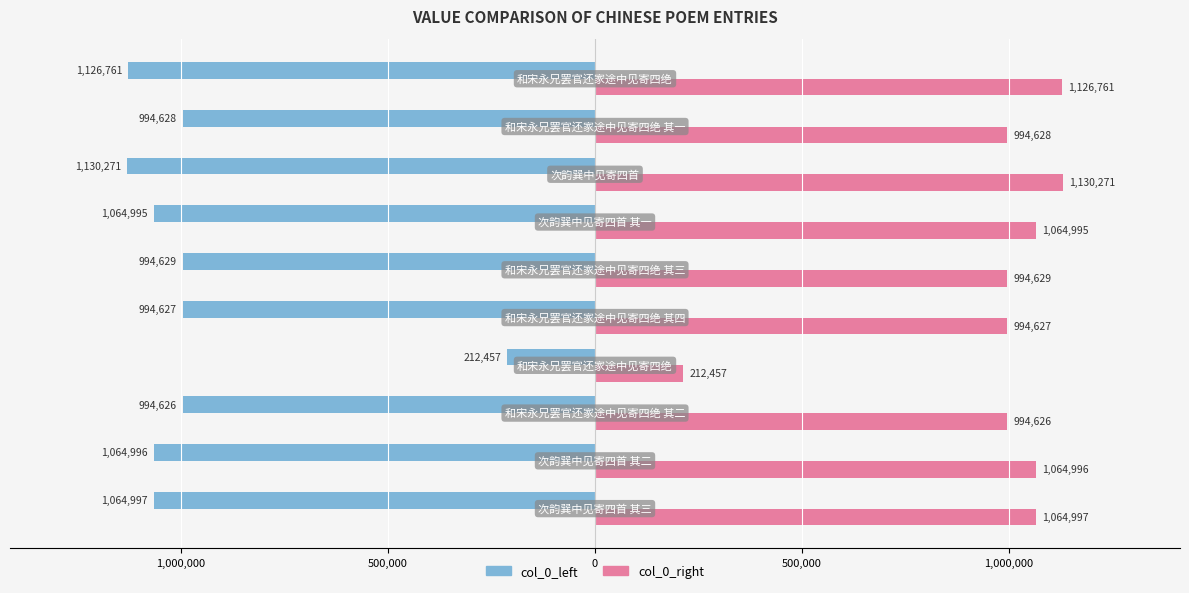

Reading left to right, what are all the values shown in this chart?

col_0_left: -1064997	-1064996	-994626	-212457	-994627	-994629	-1064995	-1130271	-994628	-1126761
col_0_right: 1064997	1064996	994626	212457	994627	994629	1064995	1130271	994628	1126761